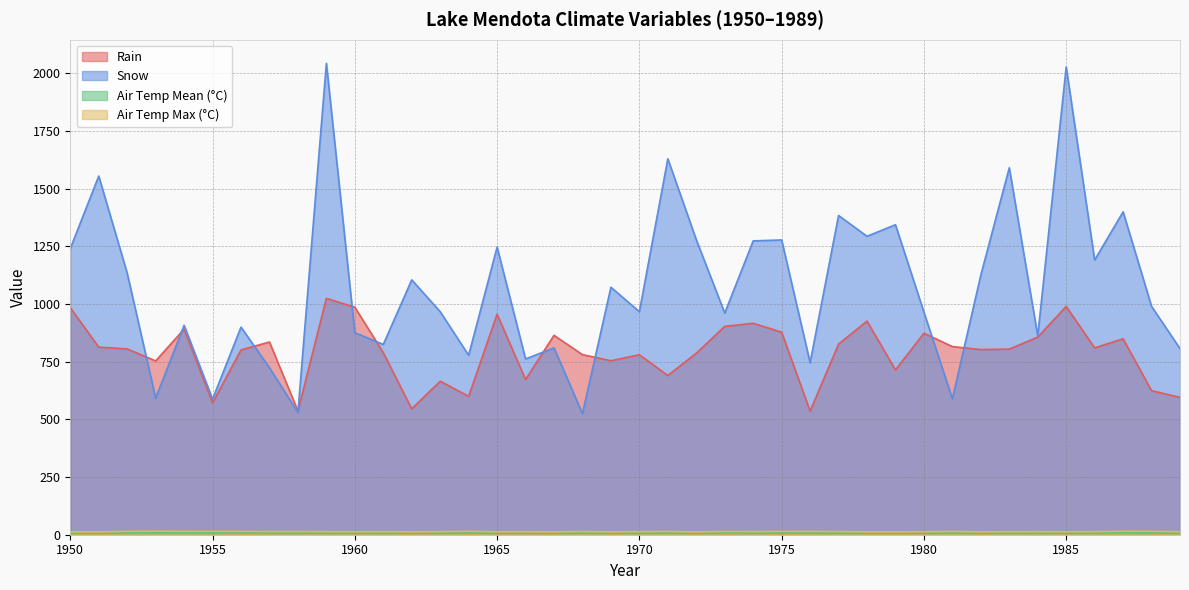

True or false: Air Temp Mean (°C) and Air Temp Max (°C) cross at least once.

False